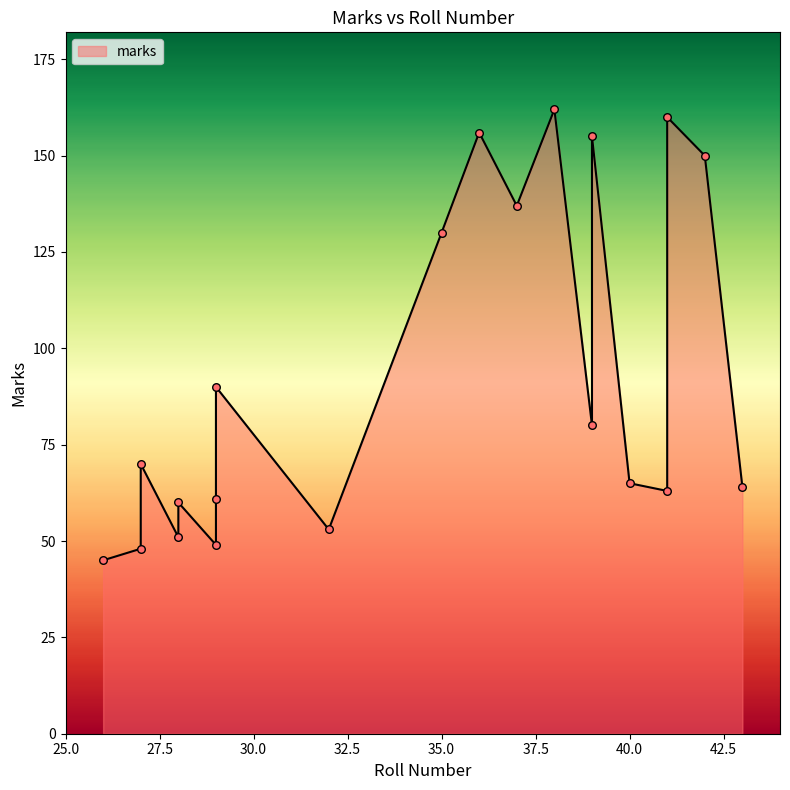

What is the ratio of the value at 36 to the value at 42?

1.0